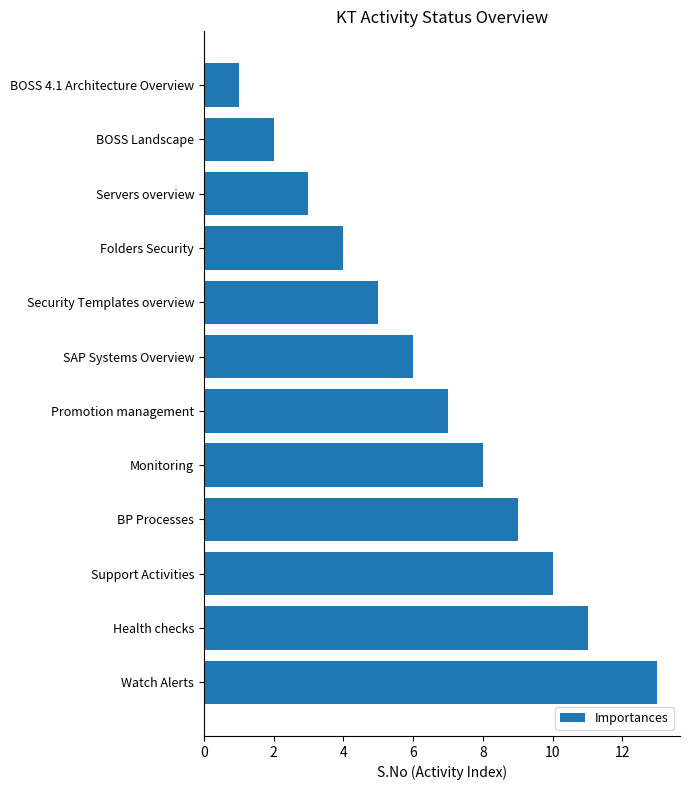

Which category has the highest value across all series?

Watch Alerts